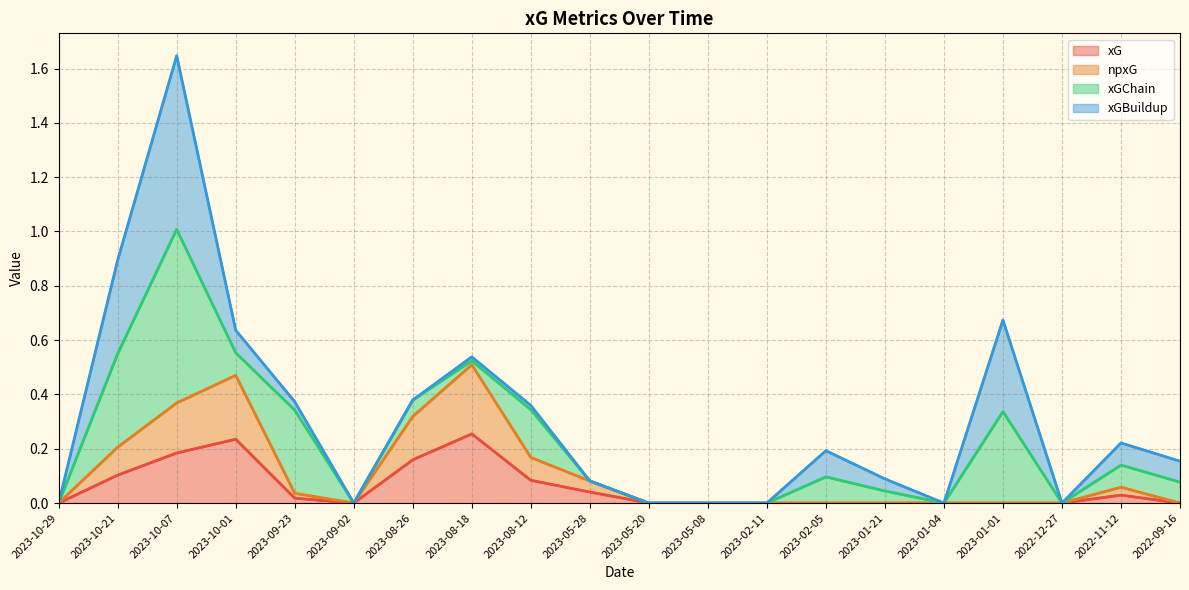

What is the difference between the maximum and second lowest values in the npxG series?

0.5